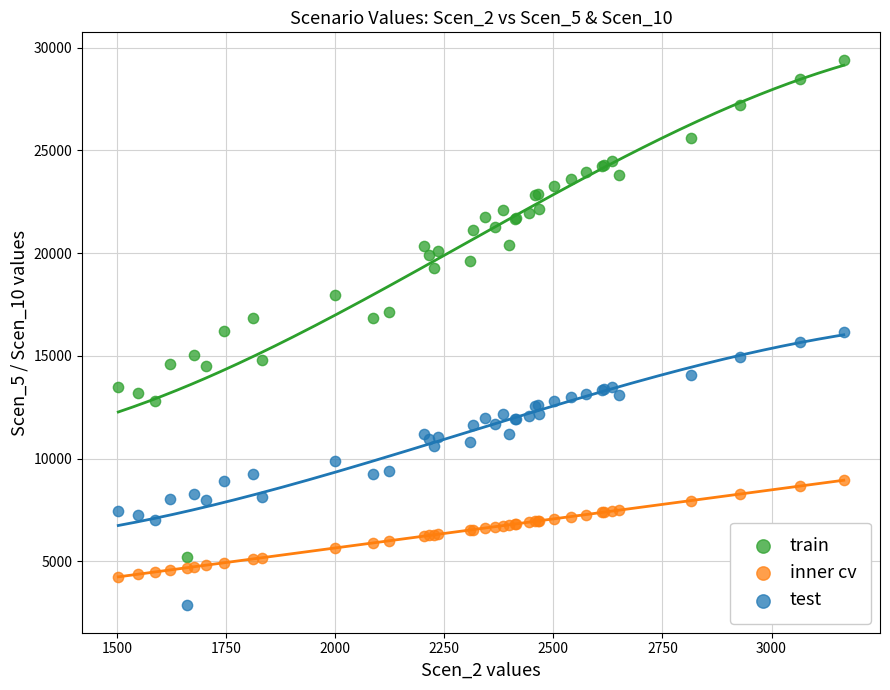

What are all the series names shown in the legend?

train, inner cv, test